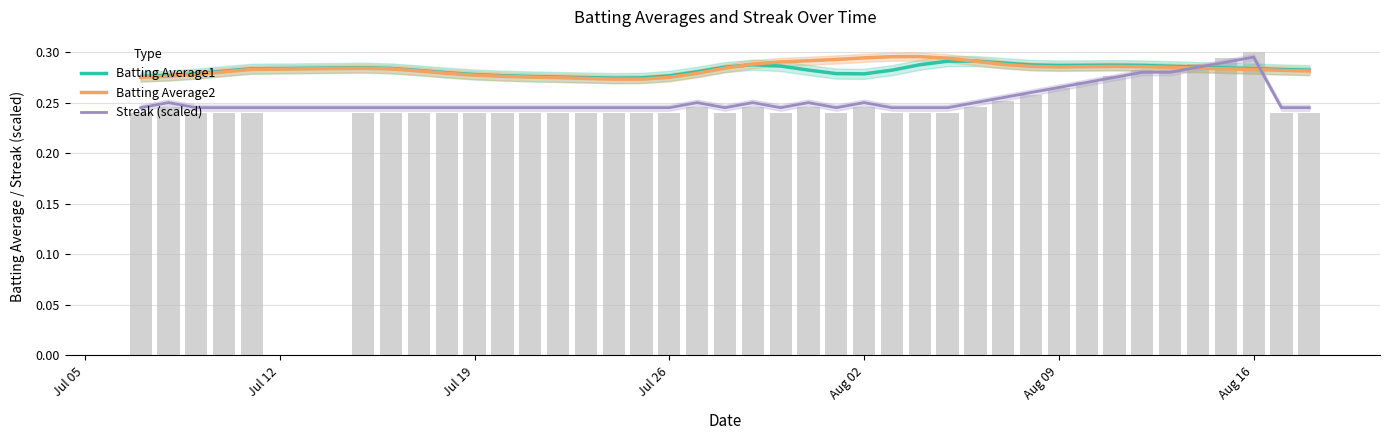

Which series has the largest range (max minus min)?

Streak (scaled)